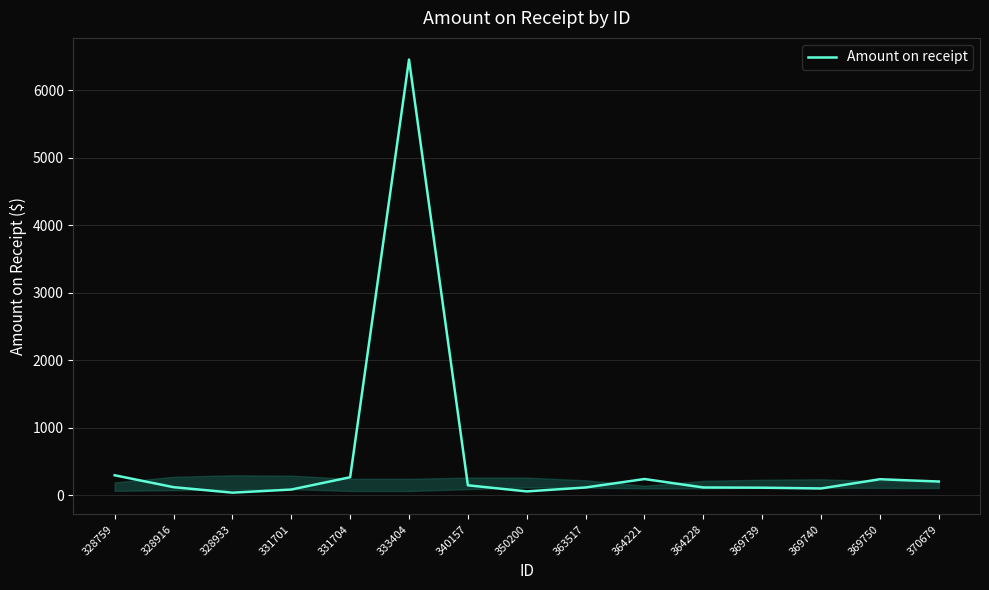

Which label corresponds to the largest value in the chart?

333404